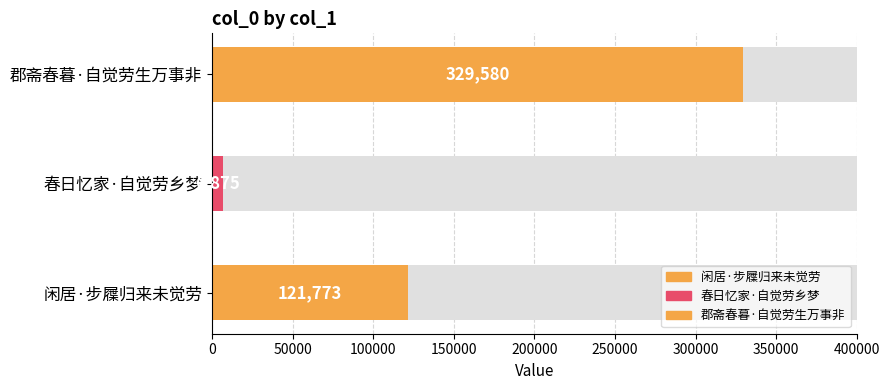

What is the ratio of the value at 闲居·步屧归来未觉劳 to the value at 郡斋春暮·自觉劳生万事非?

0.4